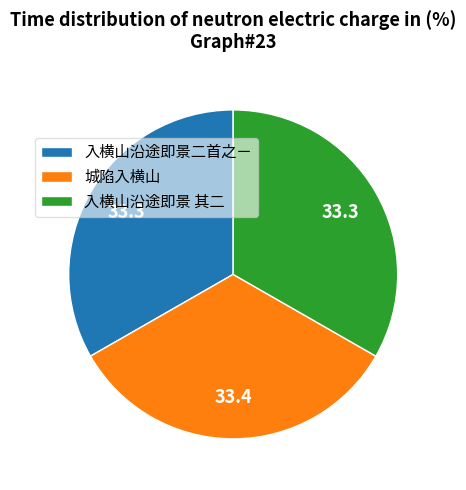

What is the ratio of the value at 入横山沿途即景二首之ㄧ to the value at 入横山沿途即景 其二?

1.0